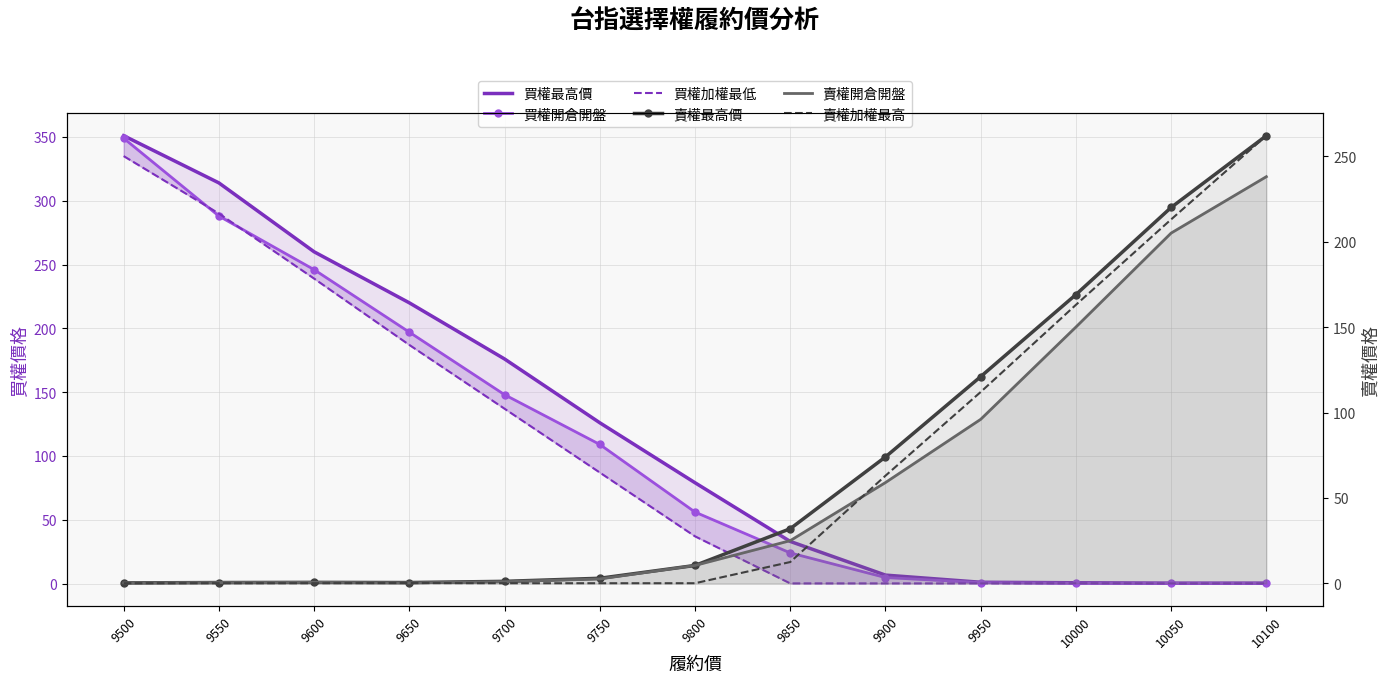

What is the difference between the 賣權開倉開盤 values at 9700 and 9650?

0.7